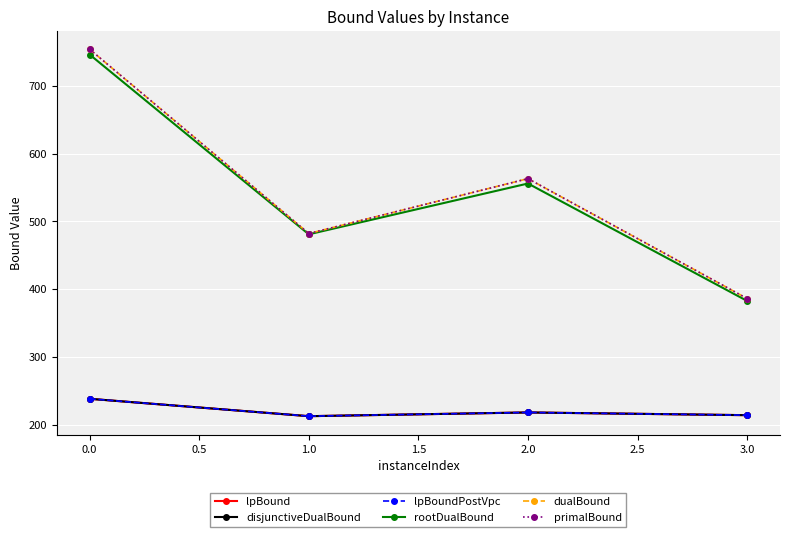

Is this an area chart (filled region under the line)?

No